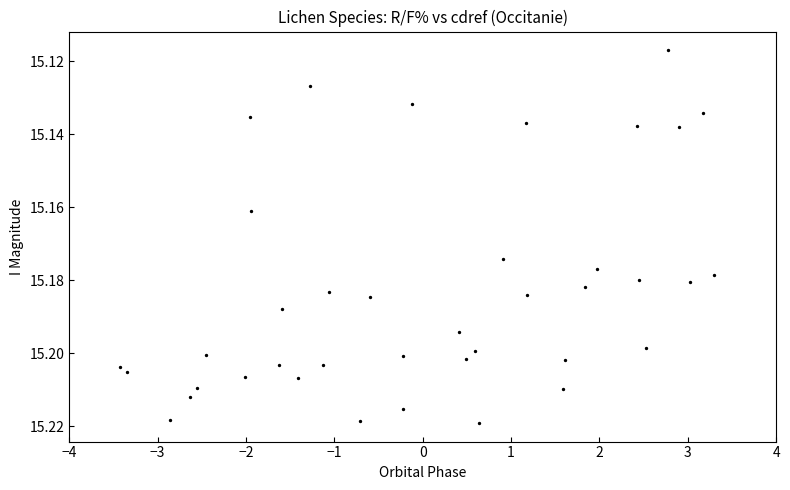

What is the range of X values (max minus min)?

6.7